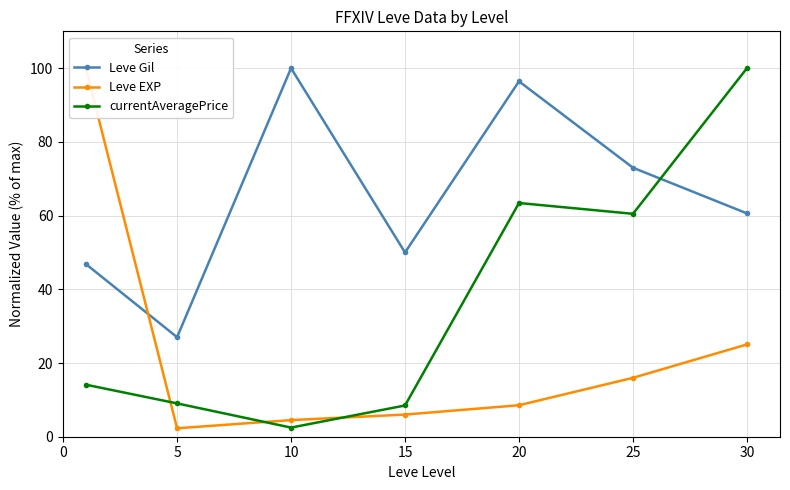

Between 5 and 10, which is larger?

10